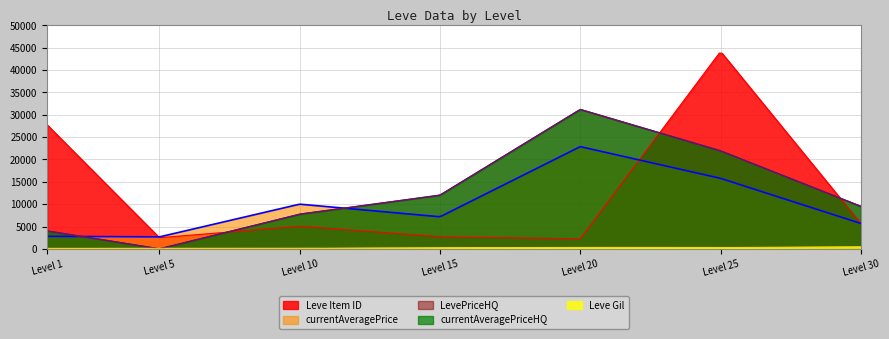

At which category is the sum across all series the highest?

25